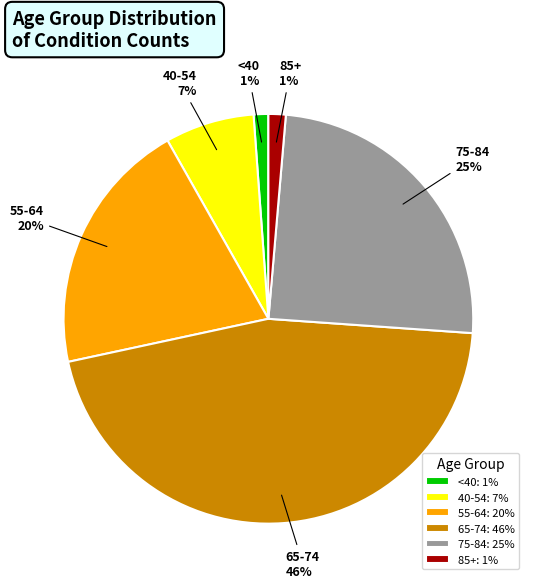

To the nearest percent, what is the combined percentage of 75-84: 25% and 40-54: 7%?

32%